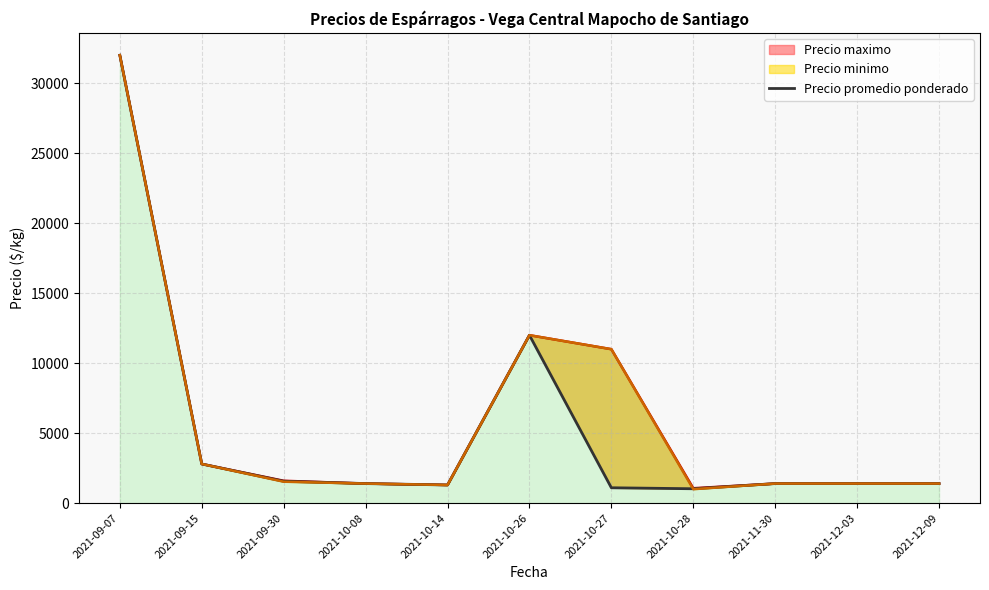

Reading right to left, list all the values displayed in this chart.

1400.0	1400.0	1400.0	1029.7	1100.0	12000.0	1300.0	1400.0	1566.7	2800.0	32000.0